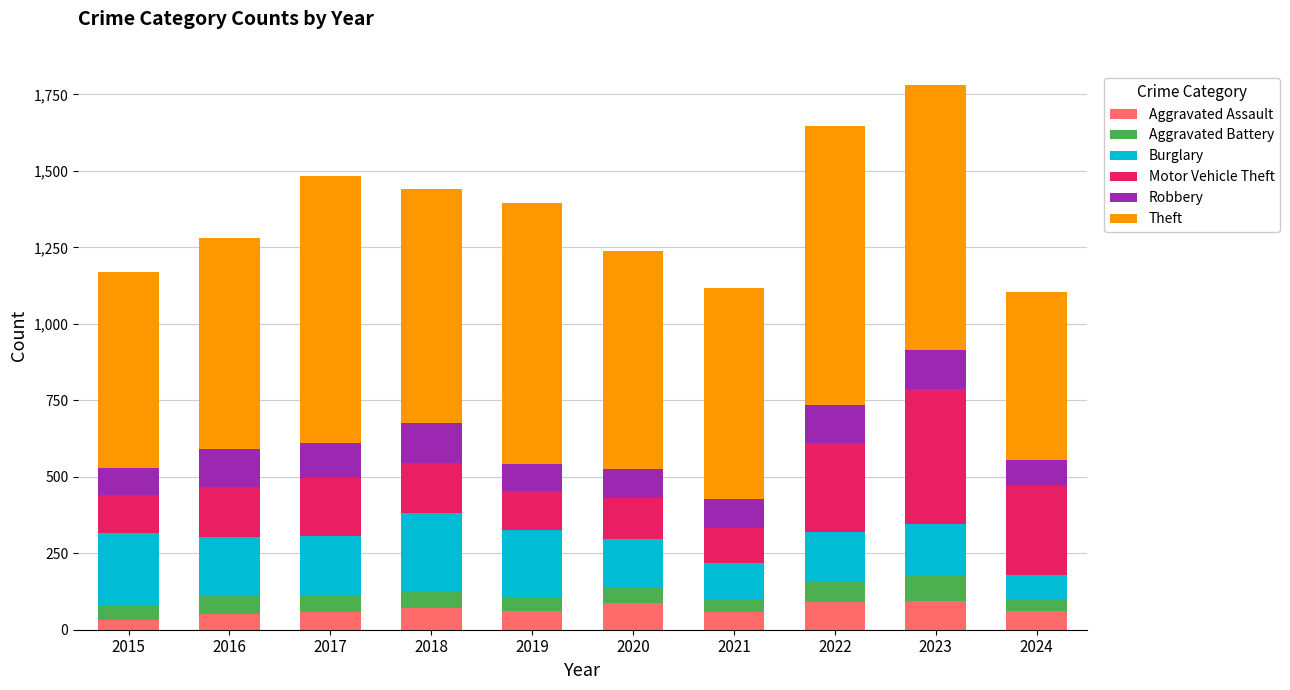

What is the total value across all series at 2020?

1239